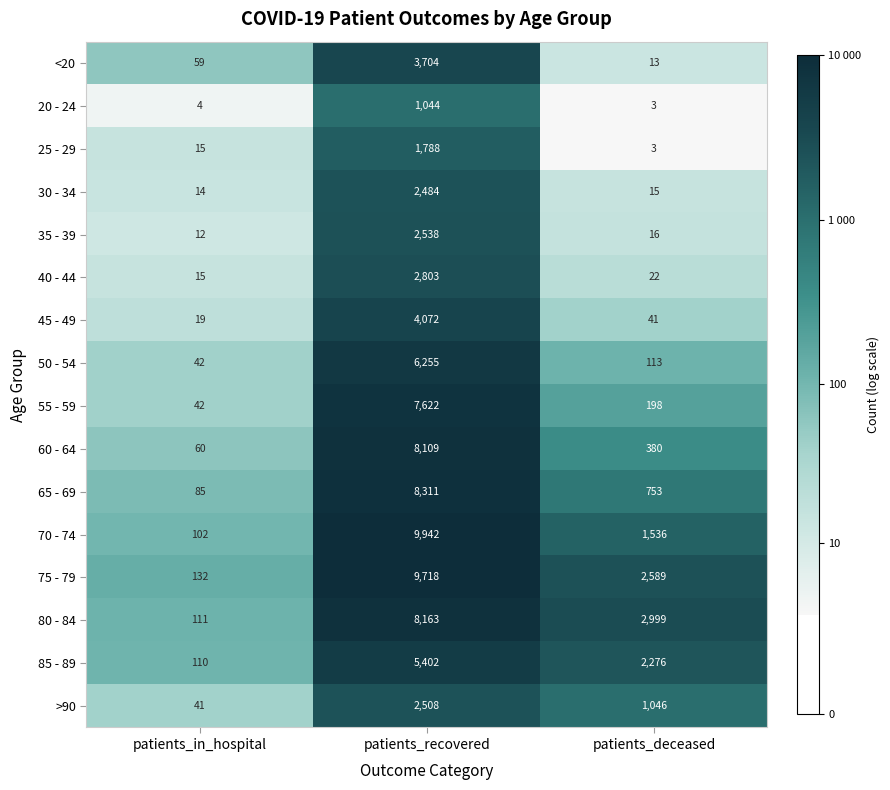

Which label corresponds to the largest value in the chart?

patients_recovered